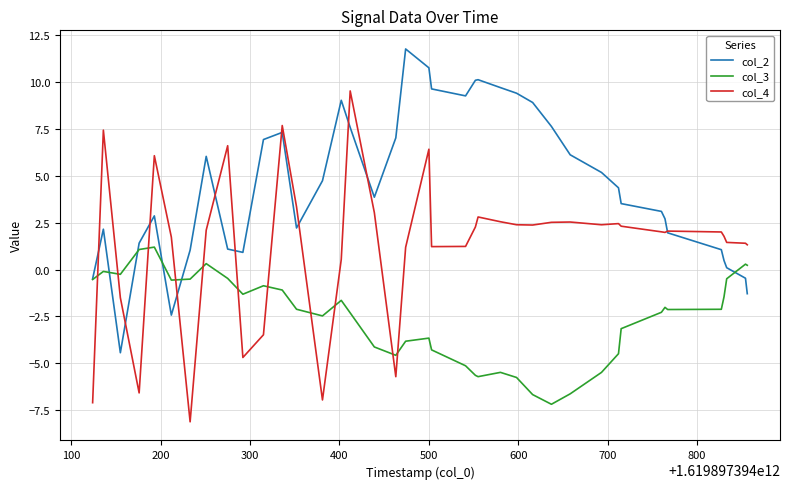

True or false: col_3 and col_2 intersect in this chart.

True